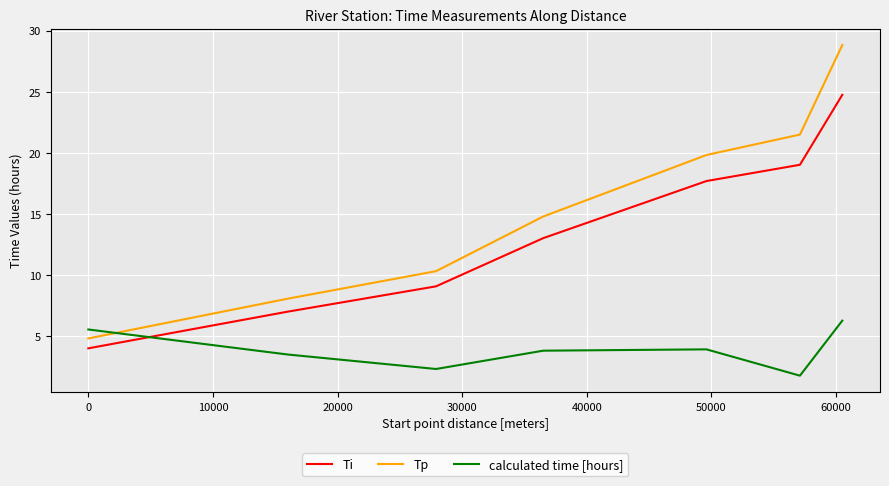

Which series has the largest total across all categories?

Tp